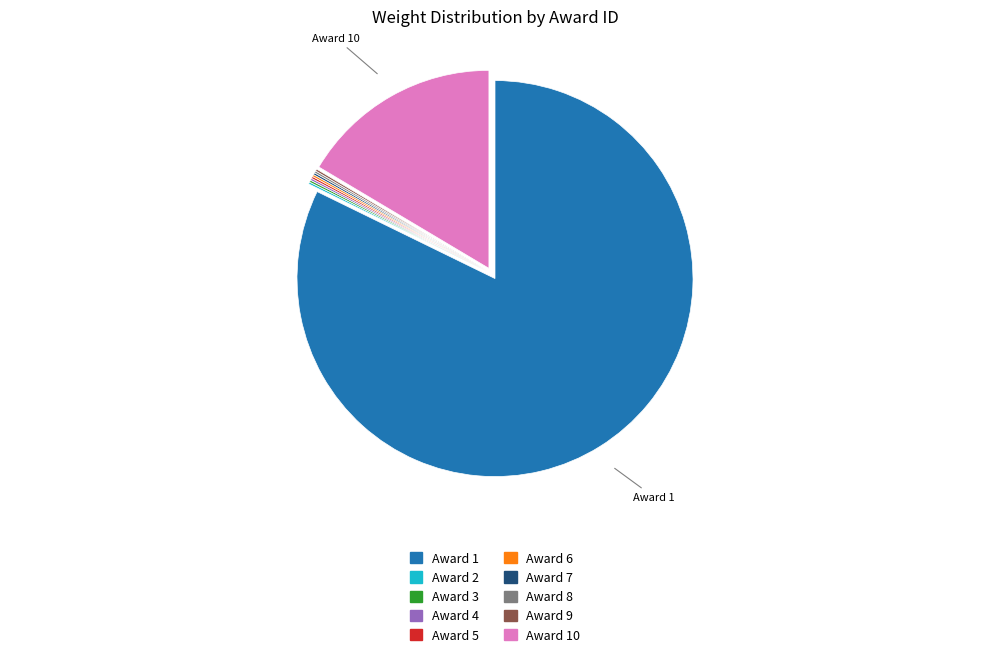

Which category has the biggest portion of the pie?

Award 1